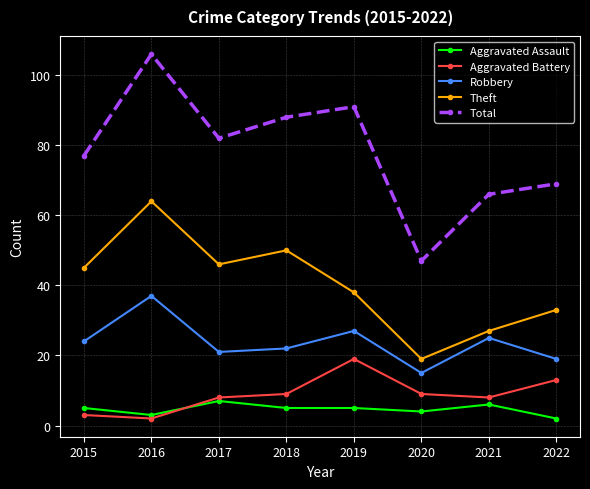

True or false: Aggravated Battery and Total intersect in this chart.

False